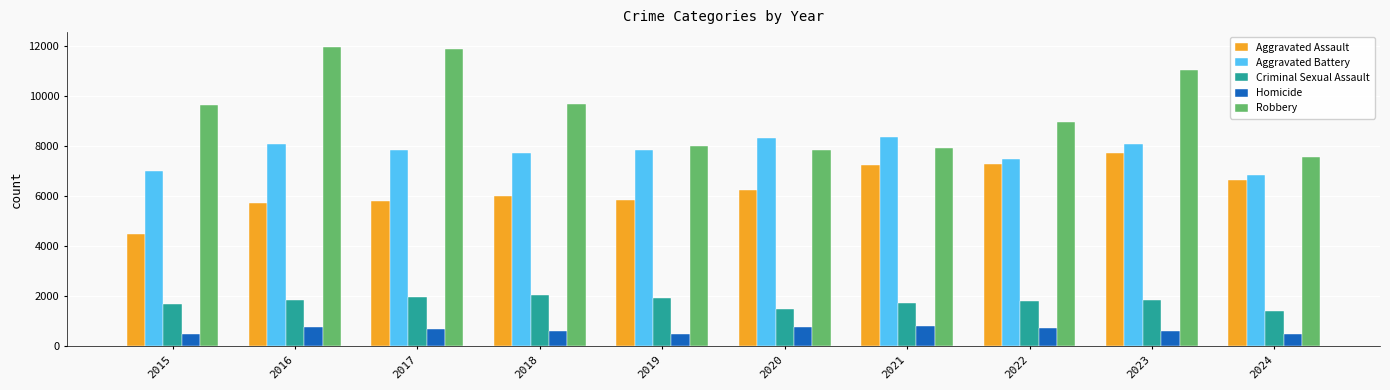

How many data points in Criminal Sexual Assault are less than 1838?

5